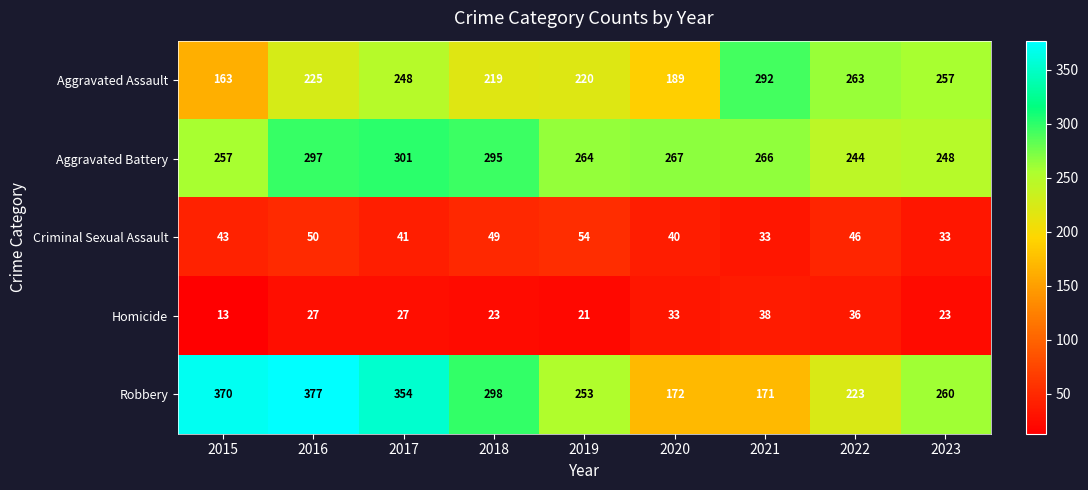

What is the difference between the highest and lowest values at 2021?

259